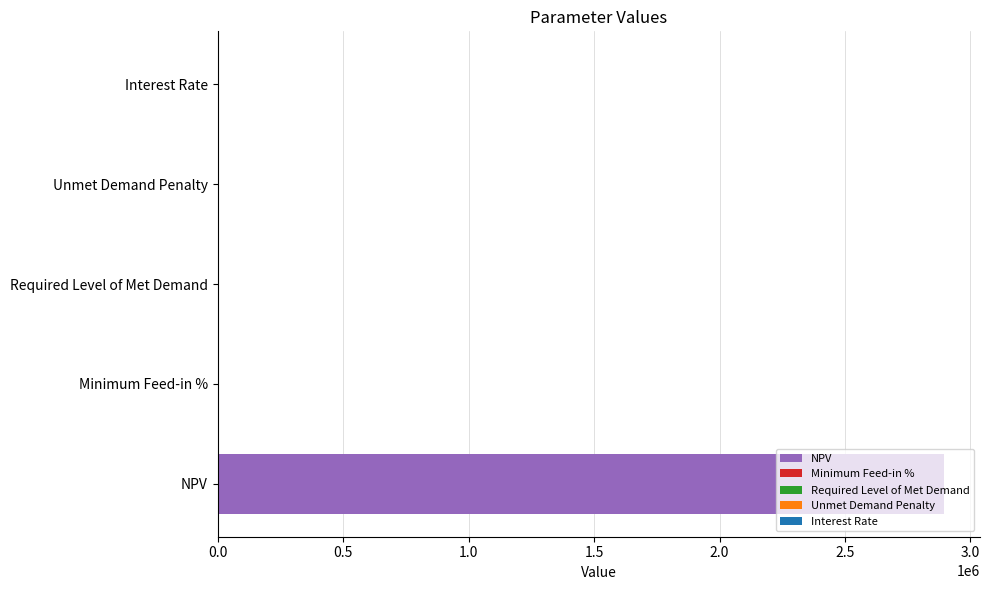

Is it true that the value at Required Level of Met Demand is 0.0?

True